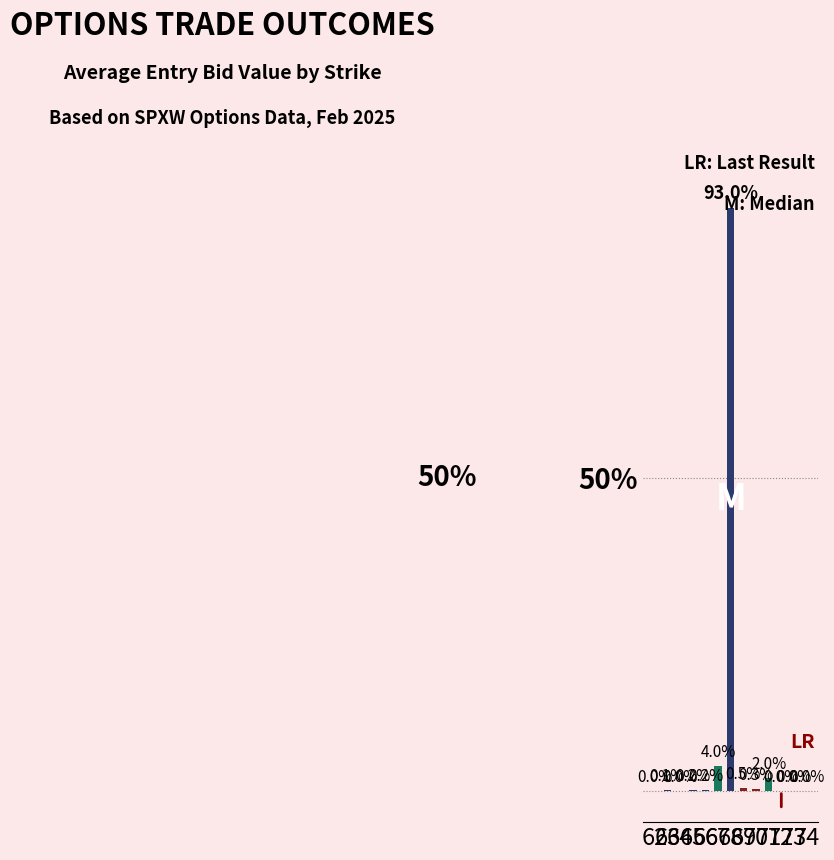

How many values are above zero?

8